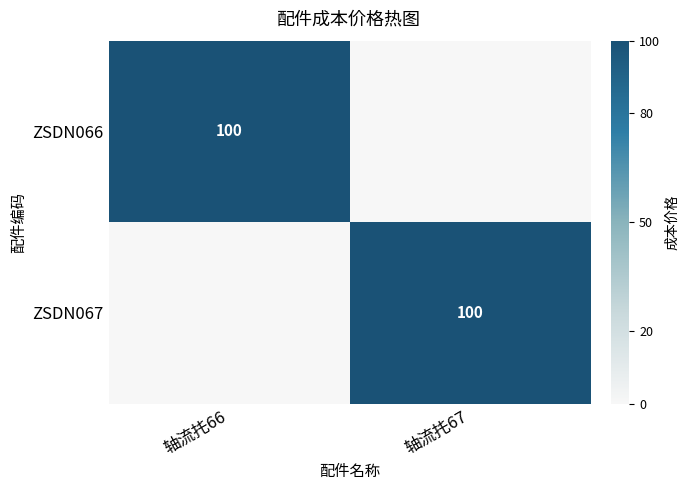

Which has a higher value, 轴流扥66 or 轴流扥67?

轴流扥66